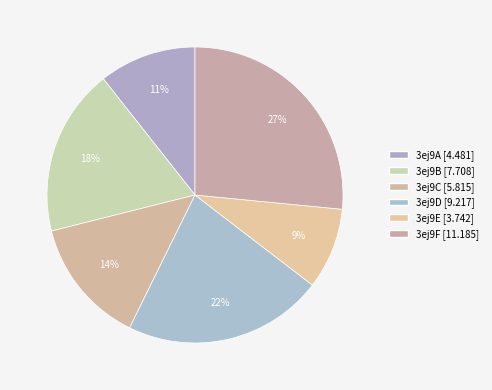

Is there any slice that represents more than half of the pie?

No